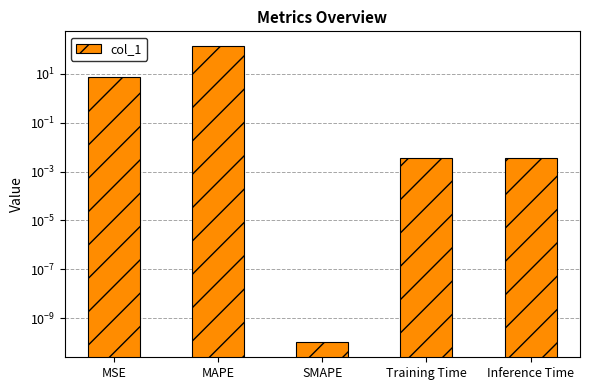

How many series are shown in this chart?

1